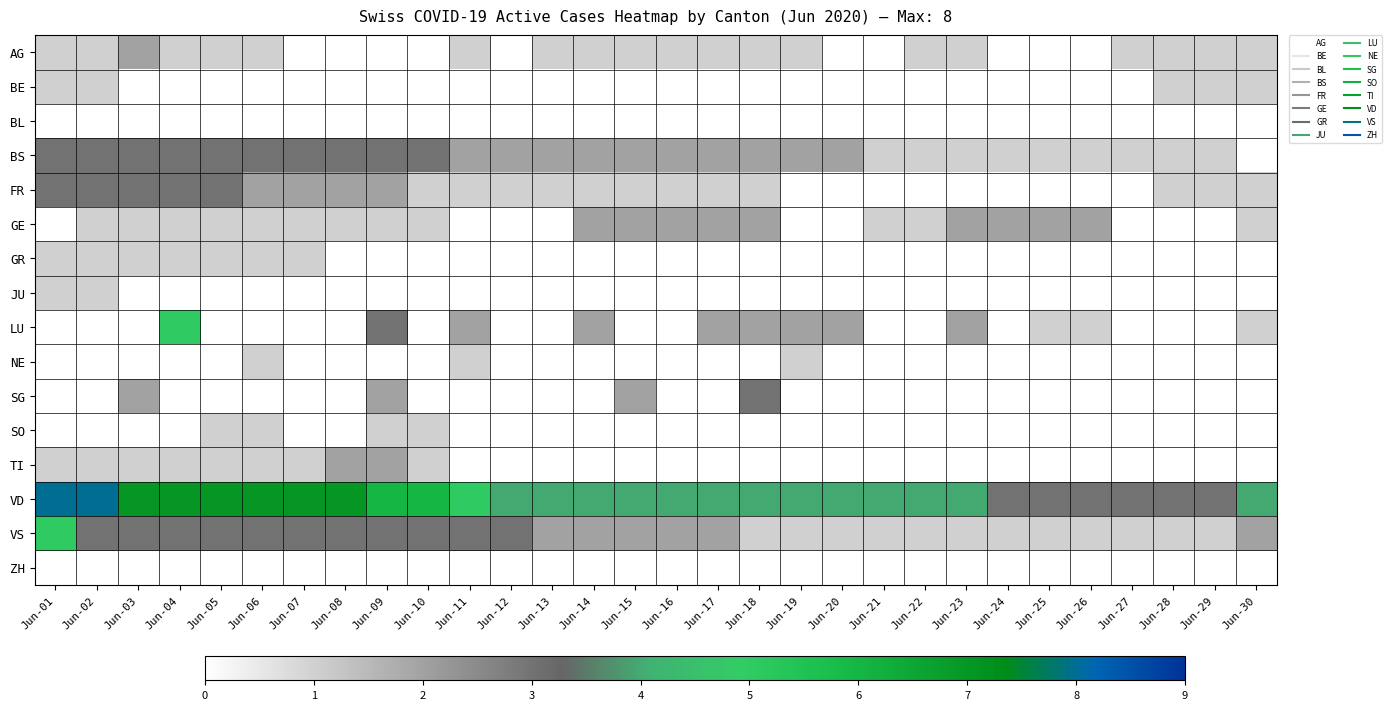

Reading left to right, what are all the values shown in this chart?

AG: Jun-01=1	Jun-02=1	Jun-03=2	Jun-04=1	Jun-05=1	Jun-06=1	Jun-07=0	Jun-08=0	Jun-09=0	Jun-10=0	Jun-11=1	Jun-12=0	Jun-13=1	Jun-14=1	Jun-15=1	Jun-16=1	Jun-17=1	Jun-18=1	Jun-19=1	Jun-20=0	Jun-21=0	Jun-22=1	Jun-23=1	Jun-24=0	Jun-25=0	Jun-26=0	Jun-27=1	Jun-28=1	Jun-29=1	Jun-30=1
BE: Jun-01=1	Jun-02=1	Jun-03=0	Jun-04=0	Jun-05=0	Jun-06=0	Jun-07=0	Jun-08=0	Jun-09=0	Jun-10=0	Jun-11=0	Jun-12=0	Jun-13=0	Jun-14=0	Jun-15=0	Jun-16=0	Jun-17=0	Jun-18=0	Jun-19=0	Jun-20=0	Jun-21=0	Jun-22=0	Jun-23=0	Jun-24=0	Jun-25=0	Jun-26=0	Jun-27=0	Jun-28=1	Jun-29=1	Jun-30=1
BL: Jun-01=0	Jun-02=0	Jun-03=0	Jun-04=0	Jun-05=0	Jun-06=0	Jun-07=0	Jun-08=0	Jun-09=0	Jun-10=0	Jun-11=0	Jun-12=0	Jun-13=0	Jun-14=0	Jun-15=0	Jun-16=0	Jun-17=0	Jun-18=0	Jun-19=0	Jun-20=0	Jun-21=0	Jun-22=0	Jun-23=0	Jun-24=0	Jun-25=0	Jun-26=0	Jun-27=0	Jun-28=0	Jun-29=0	Jun-30=0
BS: Jun-01=3	Jun-02=3	Jun-03=3	Jun-04=3	Jun-05=3	Jun-06=3	Jun-07=3	Jun-08=3	Jun-09=3	Jun-10=3	Jun-11=2	Jun-12=2	Jun-13=2	Jun-14=2	Jun-15=2	Jun-16=2	Jun-17=2	Jun-18=2	Jun-19=2	Jun-20=2	Jun-21=1	Jun-22=1	Jun-23=1	Jun-24=1	Jun-25=1	Jun-26=1	Jun-27=1	Jun-28=1	Jun-29=1	Jun-30=0
FR: Jun-01=3	Jun-02=3	Jun-03=3	Jun-04=3	Jun-05=3	Jun-06=2	Jun-07=2	Jun-08=2	Jun-09=2	Jun-10=1	Jun-11=1	Jun-12=1	Jun-13=1	Jun-14=1	Jun-15=1	Jun-16=1	Jun-17=1	Jun-18=1	Jun-19=0	Jun-20=0	Jun-21=0	Jun-22=0	Jun-23=0	Jun-24=0	Jun-25=0	Jun-26=0	Jun-27=0	Jun-28=1	Jun-29=1	Jun-30=1
GE: Jun-01=0	Jun-02=1	Jun-03=1	Jun-04=1	Jun-05=1	Jun-06=1	Jun-07=1	Jun-08=1	Jun-09=1	Jun-10=1	Jun-11=0	Jun-12=0	Jun-13=0	Jun-14=2	Jun-15=2	Jun-16=2	Jun-17=2	Jun-18=2	Jun-19=0	Jun-20=0	Jun-21=1	Jun-22=1	Jun-23=2	Jun-24=2	Jun-25=2	Jun-26=2	Jun-27=0	Jun-28=0	Jun-29=0	Jun-30=1
GR: Jun-01=1	Jun-02=1	Jun-03=1	Jun-04=1	Jun-05=1	Jun-06=1	Jun-07=1	Jun-08=0	Jun-09=0	Jun-10=0	Jun-11=0	Jun-12=0	Jun-13=0	Jun-14=0	Jun-15=0	Jun-16=0	Jun-17=0	Jun-18=0	Jun-19=0	Jun-20=0	Jun-21=0	Jun-22=0	Jun-23=0	Jun-24=0	Jun-25=0	Jun-26=0	Jun-27=0	Jun-28=0	Jun-29=0	Jun-30=0
JU: Jun-01=1	Jun-02=1	Jun-03=0	Jun-04=0	Jun-05=0	Jun-06=0	Jun-07=0	Jun-08=0	Jun-09=0	Jun-10=0	Jun-11=0	Jun-12=0	Jun-13=0	Jun-14=0	Jun-15=0	Jun-16=0	Jun-17=0	Jun-18=0	Jun-19=0	Jun-20=0	Jun-21=0	Jun-22=0	Jun-23=0	Jun-24=0	Jun-25=0	Jun-26=0	Jun-27=0	Jun-28=0	Jun-29=0	Jun-30=0
LU: Jun-01=0	Jun-02=0	Jun-03=0	Jun-04=5	Jun-05=0	Jun-06=0	Jun-07=0	Jun-08=0	Jun-09=3	Jun-10=0	Jun-11=2	Jun-12=0	Jun-13=0	Jun-14=2	Jun-15=0	Jun-16=0	Jun-17=2	Jun-18=2	Jun-19=2	Jun-20=2	Jun-21=0	Jun-22=0	Jun-23=2	Jun-24=0	Jun-25=1	Jun-26=1	Jun-27=0	Jun-28=0	Jun-29=0	Jun-30=1
NE: Jun-01=0	Jun-02=0	Jun-03=0	Jun-04=0	Jun-05=0	Jun-06=1	Jun-07=0	Jun-08=0	Jun-09=0	Jun-10=0	Jun-11=1	Jun-12=0	Jun-13=0	Jun-14=0	Jun-15=0	Jun-16=0	Jun-17=0	Jun-18=0	Jun-19=1	Jun-20=0	Jun-21=0	Jun-22=0	Jun-23=0	Jun-24=0	Jun-25=0	Jun-26=0	Jun-27=0	Jun-28=0	Jun-29=0	Jun-30=0
SG: Jun-01=0	Jun-02=0	Jun-03=2	Jun-04=0	Jun-05=0	Jun-06=0	Jun-07=0	Jun-08=0	Jun-09=2	Jun-10=0	Jun-11=0	Jun-12=0	Jun-13=0	Jun-14=0	Jun-15=2	Jun-16=0	Jun-17=0	Jun-18=3	Jun-19=0	Jun-20=0	Jun-21=0	Jun-22=0	Jun-23=0	Jun-24=0	Jun-25=0	Jun-26=0	Jun-27=0	Jun-28=0	Jun-29=0	Jun-30=0
SO: Jun-01=0	Jun-02=0	Jun-03=0	Jun-04=0	Jun-05=1	Jun-06=1	Jun-07=0	Jun-08=0	Jun-09=1	Jun-10=1	Jun-11=0	Jun-12=0	Jun-13=0	Jun-14=0	Jun-15=0	Jun-16=0	Jun-17=0	Jun-18=0	Jun-19=0	Jun-20=0	Jun-21=0	Jun-22=0	Jun-23=0	Jun-24=0	Jun-25=0	Jun-26=0	Jun-27=0	Jun-28=0	Jun-29=0	Jun-30=0
TI: Jun-01=1	Jun-02=1	Jun-03=1	Jun-04=1	Jun-05=1	Jun-06=1	Jun-07=1	Jun-08=2	Jun-09=2	Jun-10=1	Jun-11=0	Jun-12=0	Jun-13=0	Jun-14=0	Jun-15=0	Jun-16=0	Jun-17=0	Jun-18=0	Jun-19=0	Jun-20=0	Jun-21=0	Jun-22=0	Jun-23=0	Jun-24=0	Jun-25=0	Jun-26=0	Jun-27=0	Jun-28=0	Jun-29=0	Jun-30=0
VD: Jun-01=8	Jun-02=8	Jun-03=7	Jun-04=7	Jun-05=7	Jun-06=7	Jun-07=7	Jun-08=7	Jun-09=6	Jun-10=6	Jun-11=5	Jun-12=4	Jun-13=4	Jun-14=4	Jun-15=4	Jun-16=4	Jun-17=4	Jun-18=4	Jun-19=4	Jun-20=4	Jun-21=4	Jun-22=4	Jun-23=4	Jun-24=3	Jun-25=3	Jun-26=3	Jun-27=3	Jun-28=3	Jun-29=3	Jun-30=4
VS: Jun-01=5	Jun-02=3	Jun-03=3	Jun-04=3	Jun-05=3	Jun-06=3	Jun-07=3	Jun-08=3	Jun-09=3	Jun-10=3	Jun-11=3	Jun-12=3	Jun-13=2	Jun-14=2	Jun-15=2	Jun-16=2	Jun-17=2	Jun-18=1	Jun-19=1	Jun-20=1	Jun-21=1	Jun-22=1	Jun-23=1	Jun-24=1	Jun-25=1	Jun-26=1	Jun-27=1	Jun-28=1	Jun-29=1	Jun-30=2
ZH: Jun-01=0	Jun-02=0	Jun-03=0	Jun-04=0	Jun-05=0	Jun-06=0	Jun-07=0	Jun-08=0	Jun-09=0	Jun-10=0	Jun-11=0	Jun-12=0	Jun-13=0	Jun-14=0	Jun-15=0	Jun-16=0	Jun-17=0	Jun-18=0	Jun-19=0	Jun-20=0	Jun-21=0	Jun-22=0	Jun-23=0	Jun-24=0	Jun-25=0	Jun-26=0	Jun-27=0	Jun-28=0	Jun-29=0	Jun-30=0